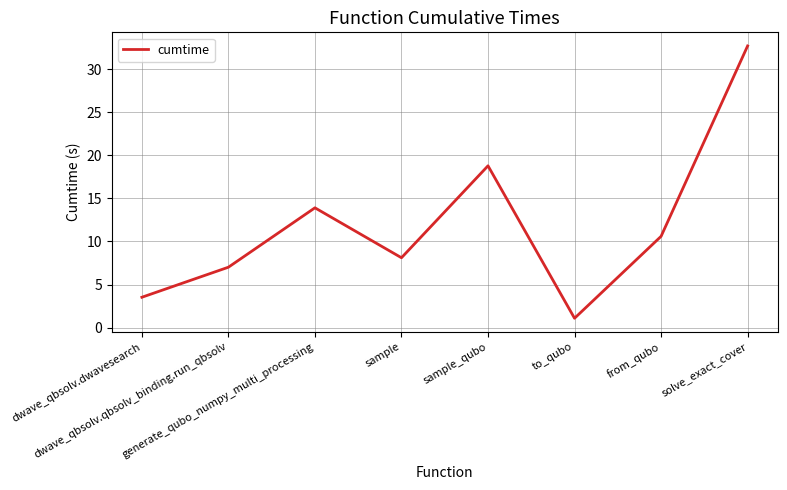

Does the chart display data point markers on the line(s)?

No